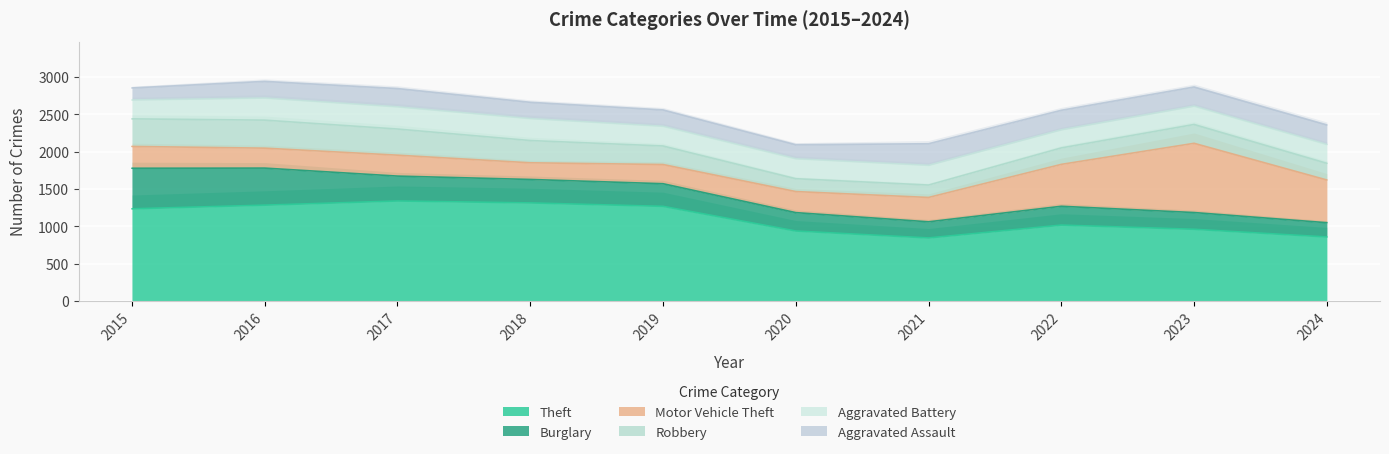

What is the total value across all series at 2024?

2358